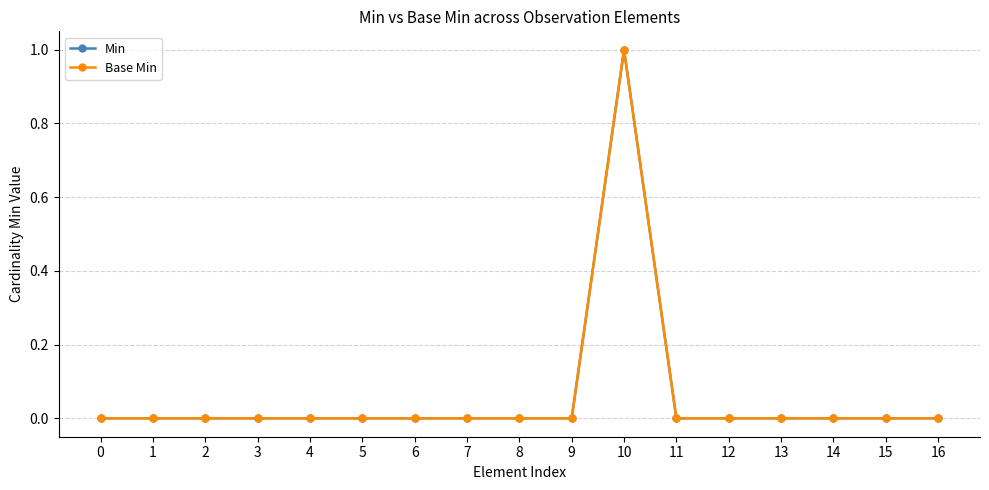

Rank the series by their maximum value, from lowest to highest.

Min, Base Min